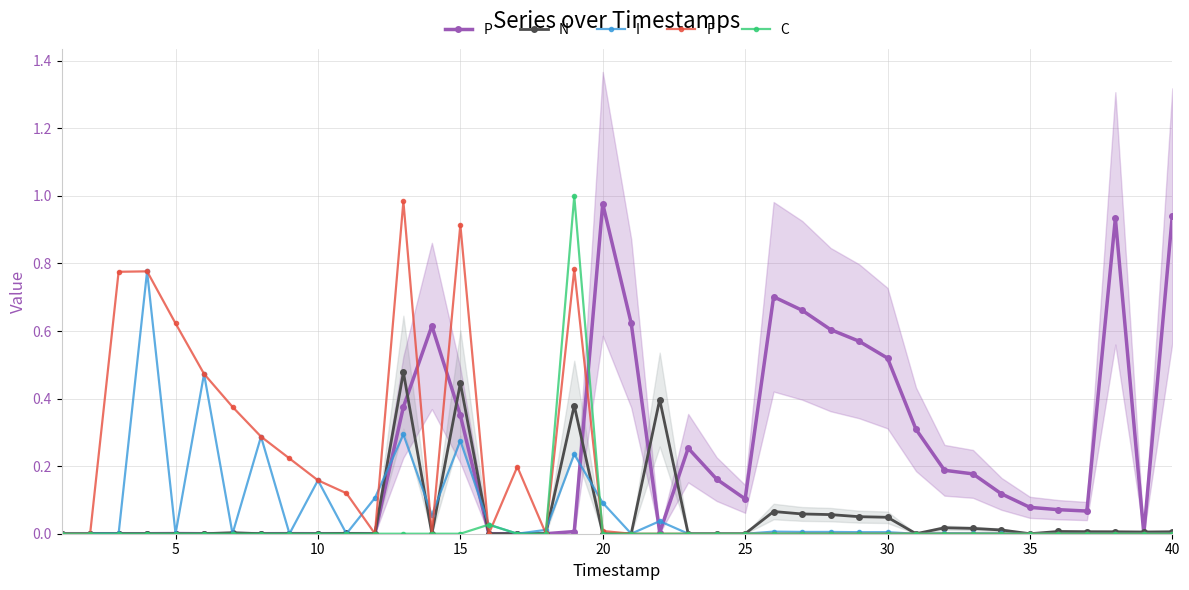

What is the maximum value for P?

1.0